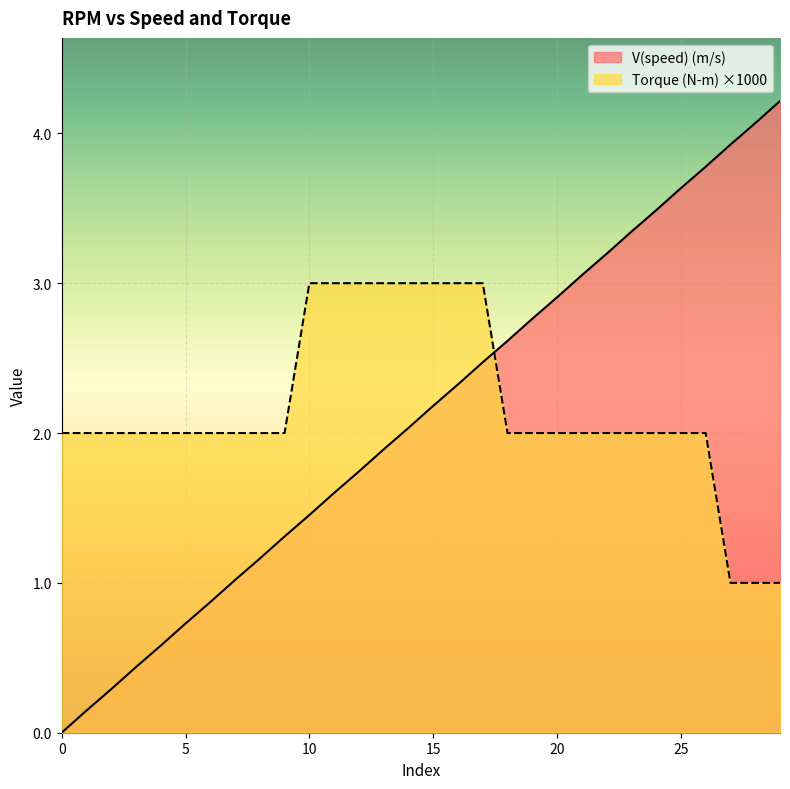

What are all the series names shown in the legend?

V(speed) (m/s), Torque (N-m) ×1000